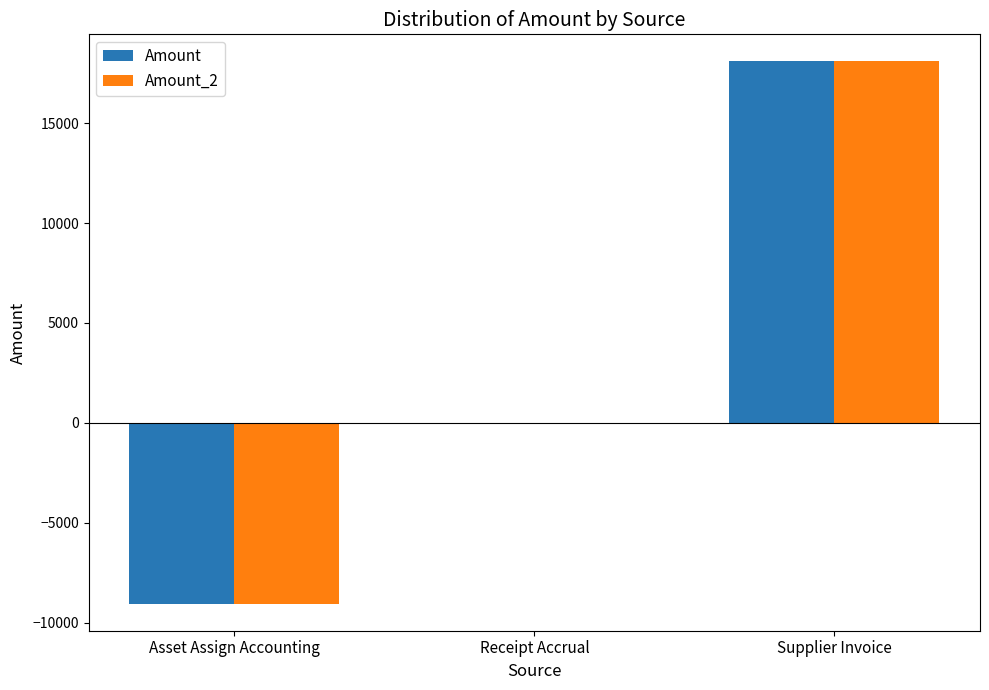

What is the sum of all Amount values?

9045.2